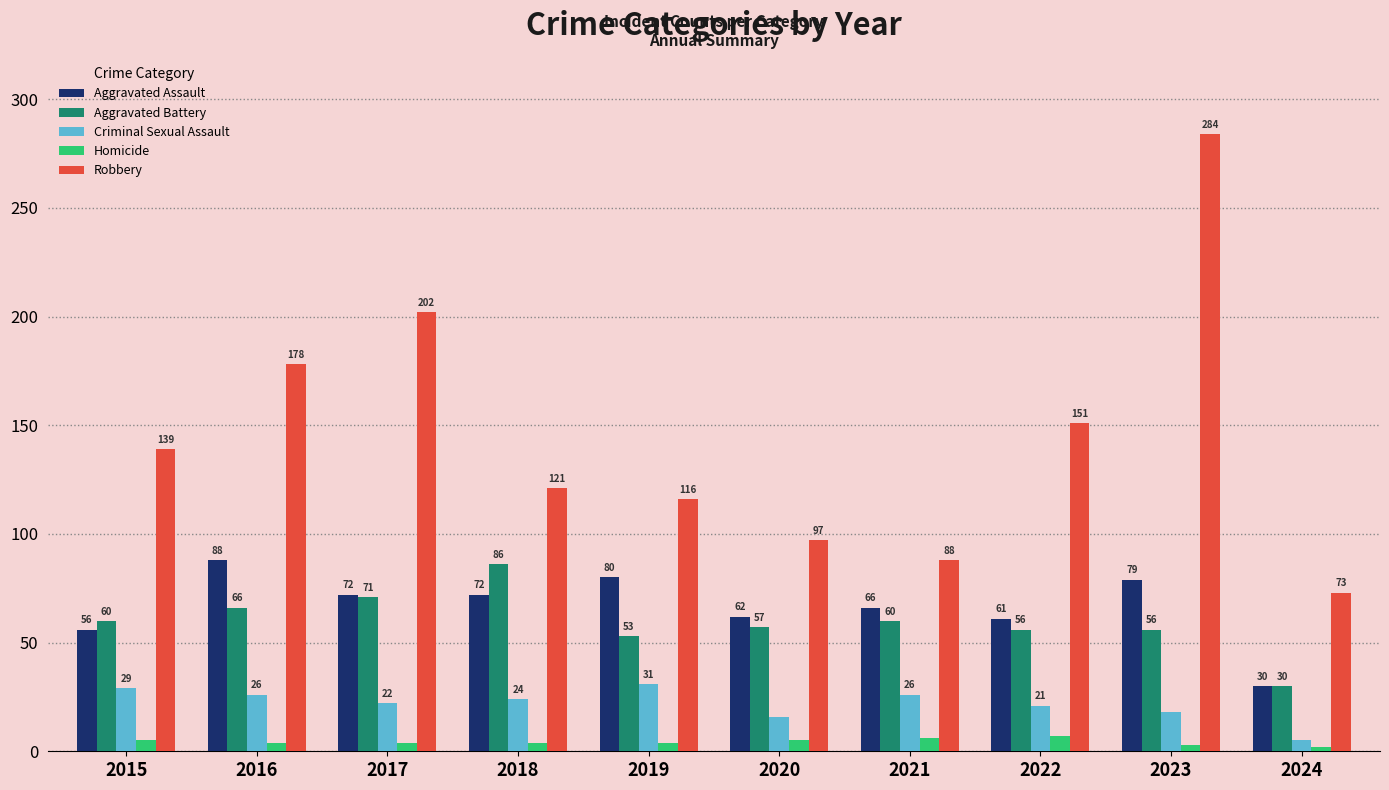

What is the total value across all series at 2016?

362